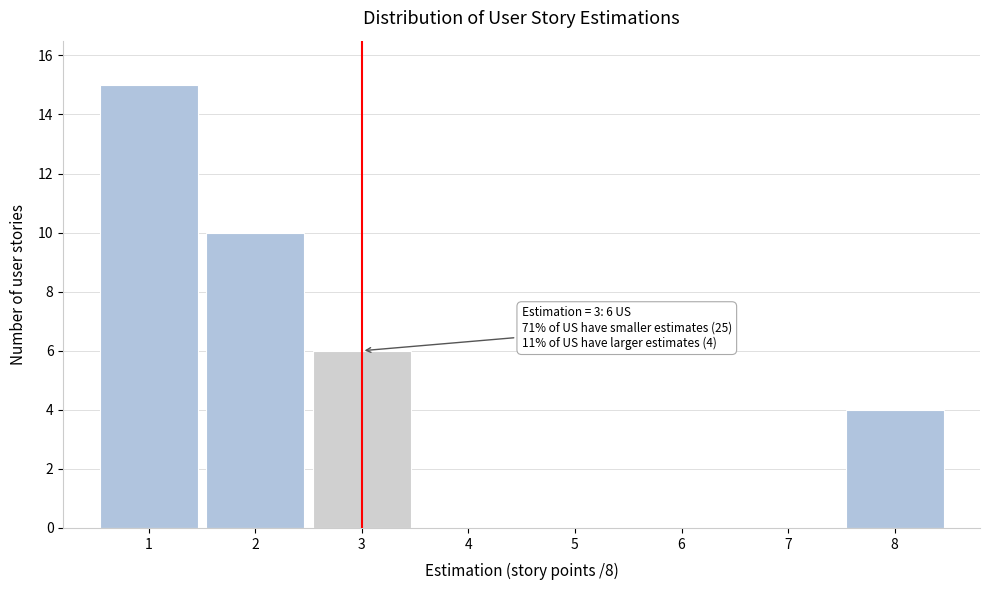

Which range on the x-axis has the tallest bar?

0.5 to 1.5